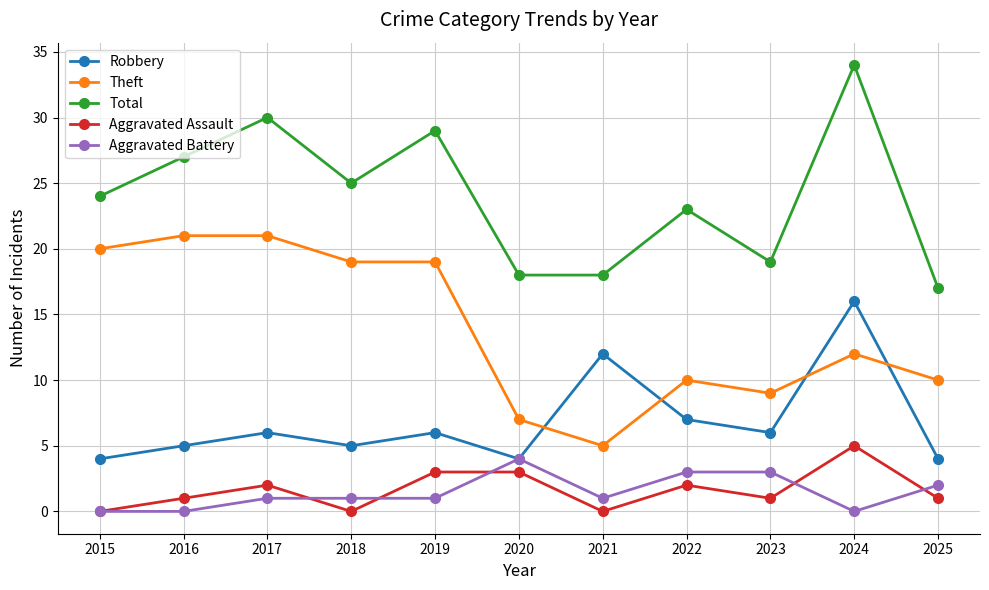

Is this an area chart (filled region under the line)?

No